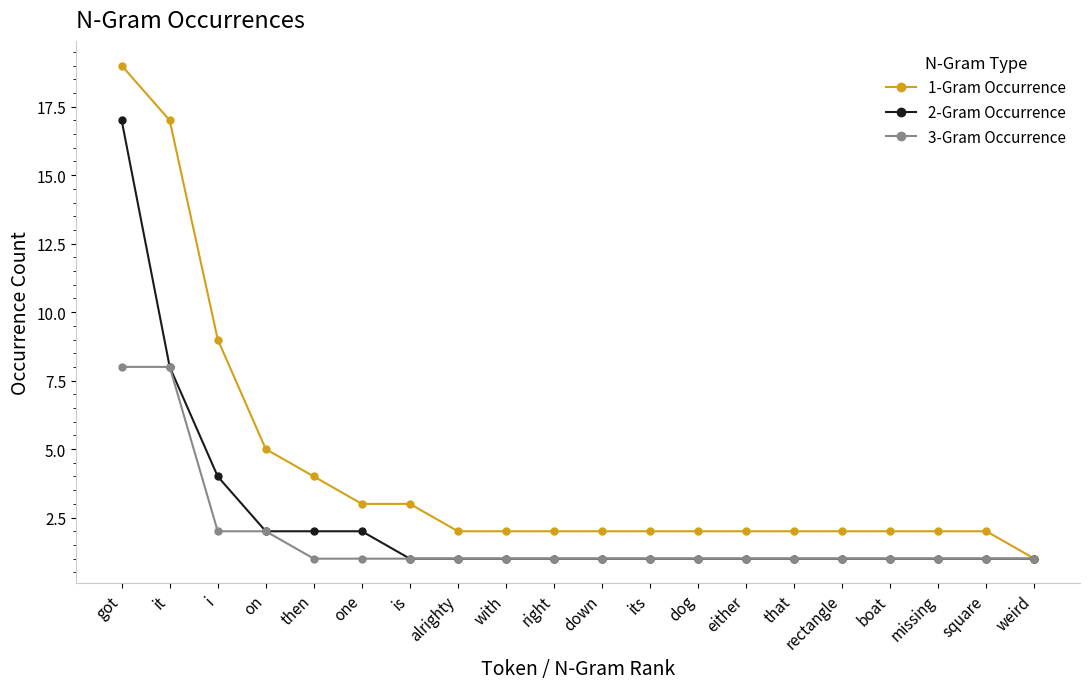

The 1-Gram Occurrence series shows 28 at it. True or false?

False